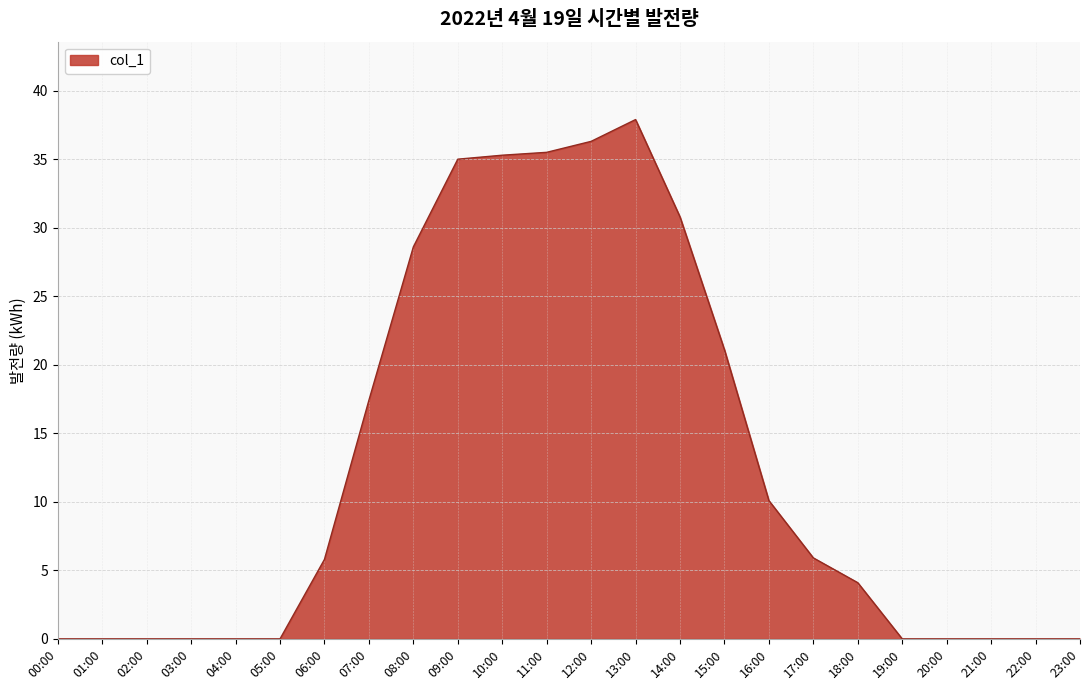

True or false: the data shows 25.4 at 00:00.

False